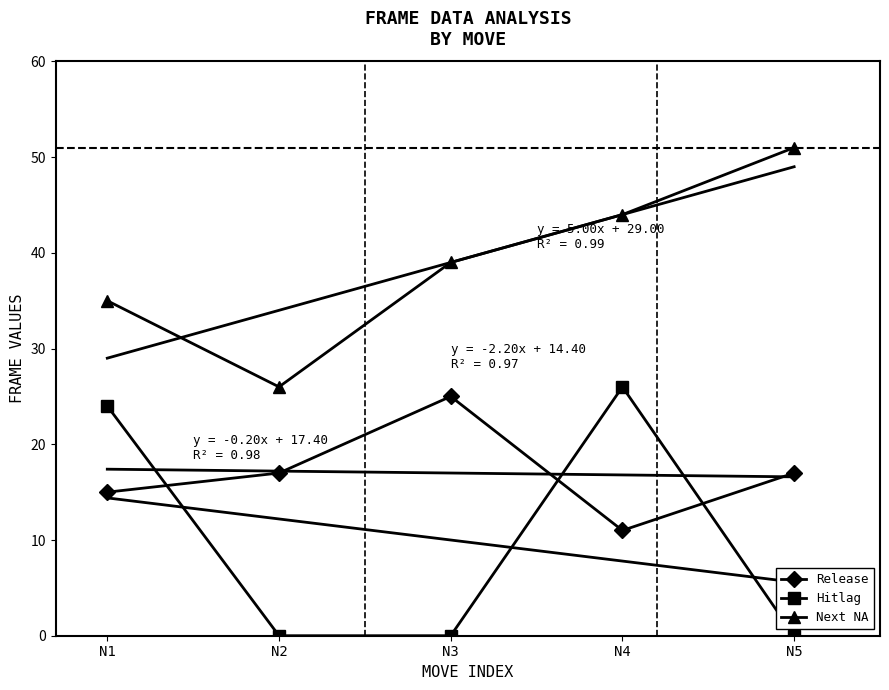

At which category is the sum across all series the highest?

N4